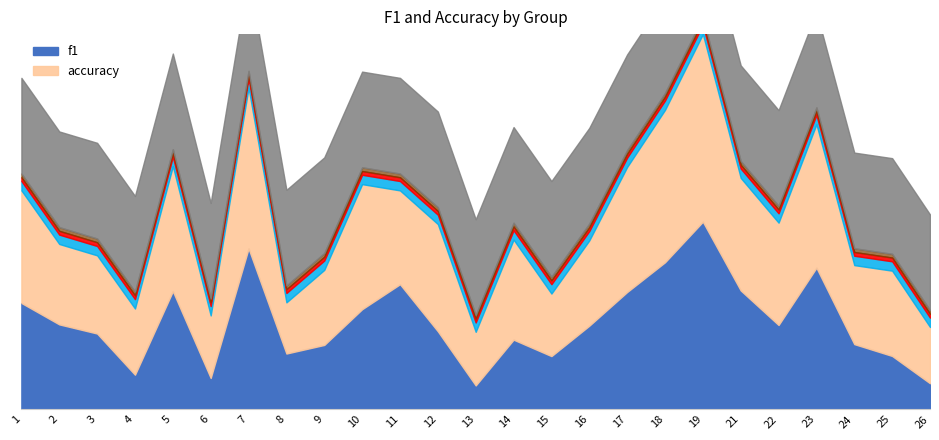

Which category has the lowest value across all series?

13